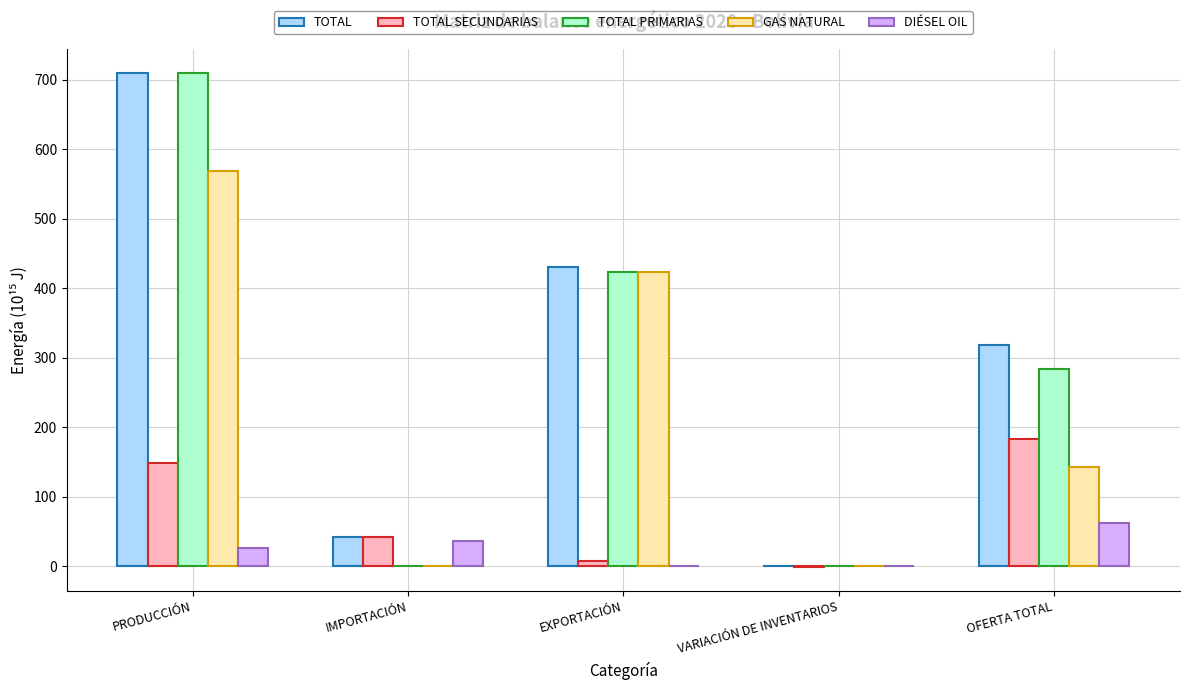

What is the sum of the TOTAL SECUNDARIAS values at VARIACIÓN DE INVENTARIOS and EXPORTACIÓN?

7.5